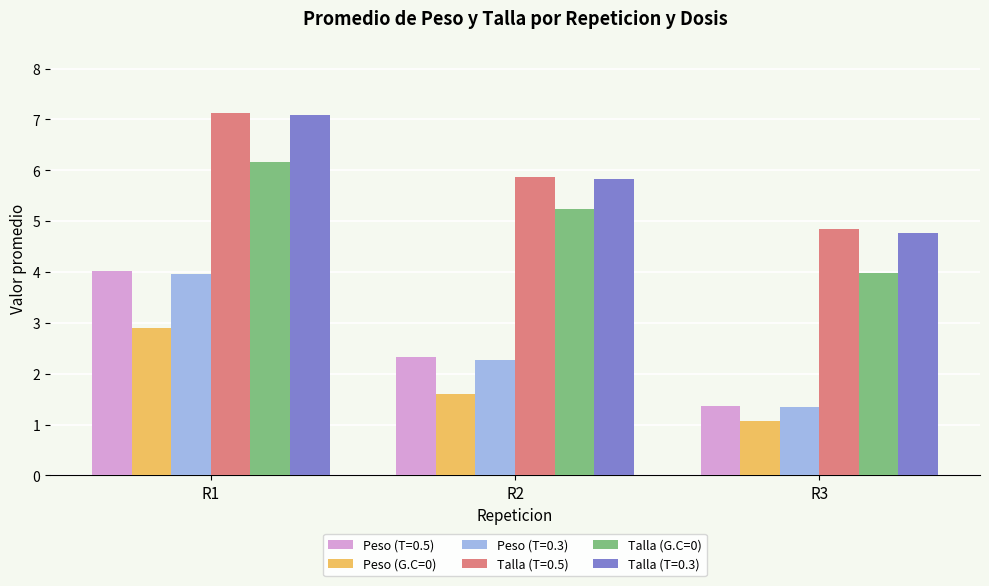

At which category is the sum across all series the highest?

R1